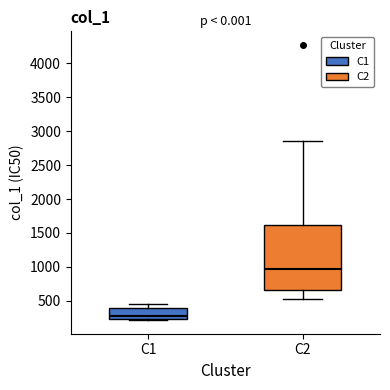

Comparing the boxes themselves (not the whiskers), which one is the tallest?

C2